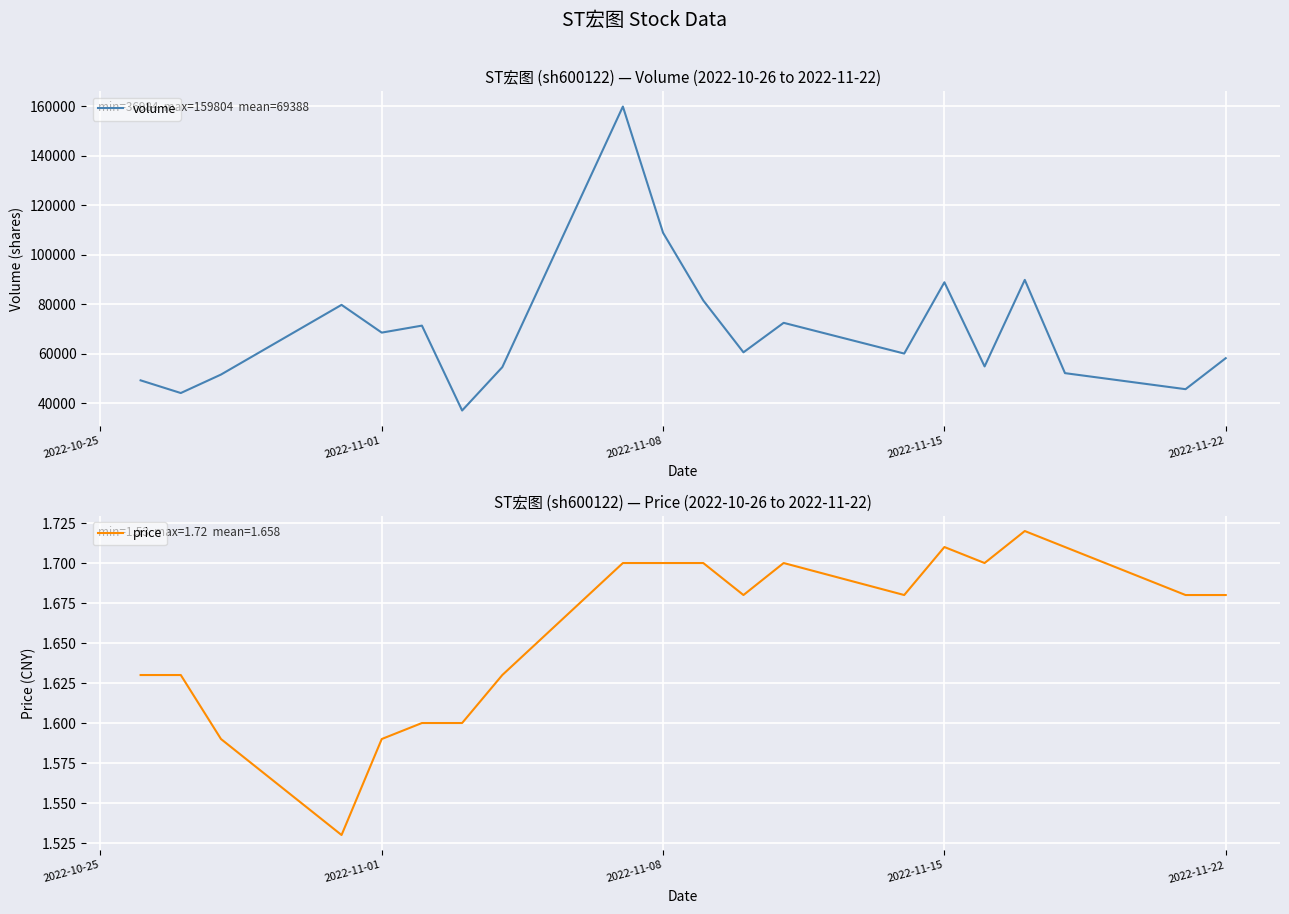

Which series has the largest total across all categories?

volume